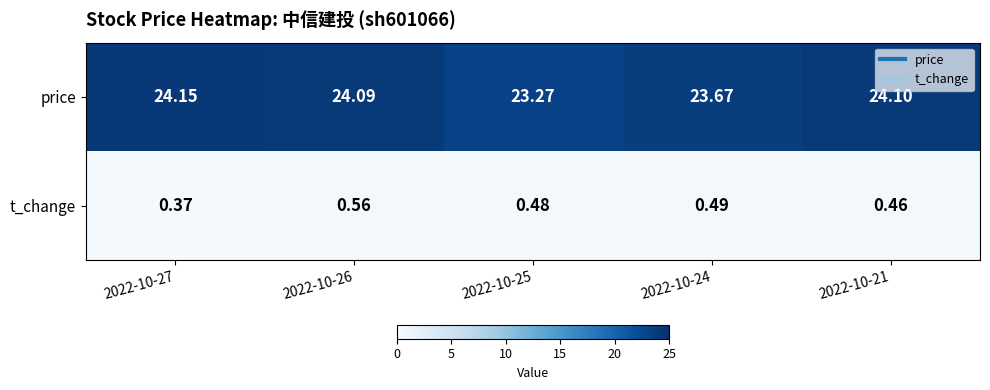

Rank the series at 2022-10-25 from highest to lowest value.

price, t_change